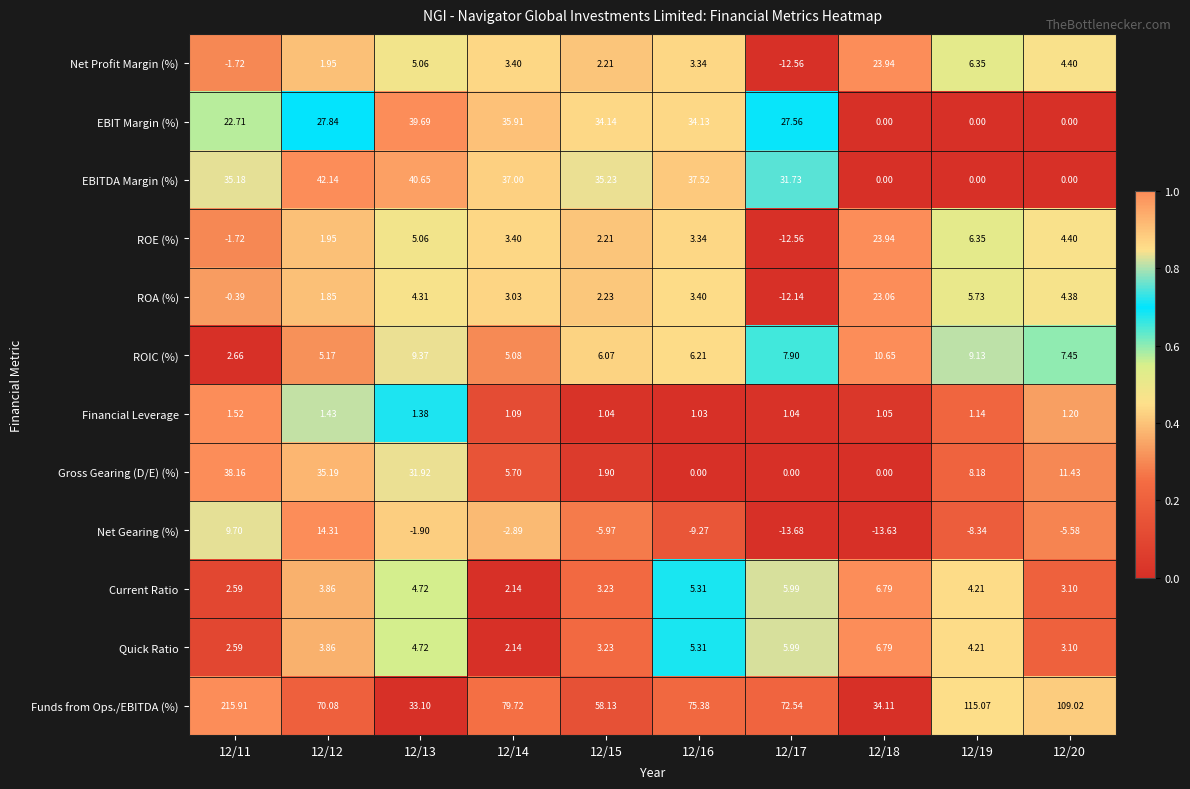

Which series changed the most between 12/12 and 12/15?

Gross Gearing (D/E) (%)